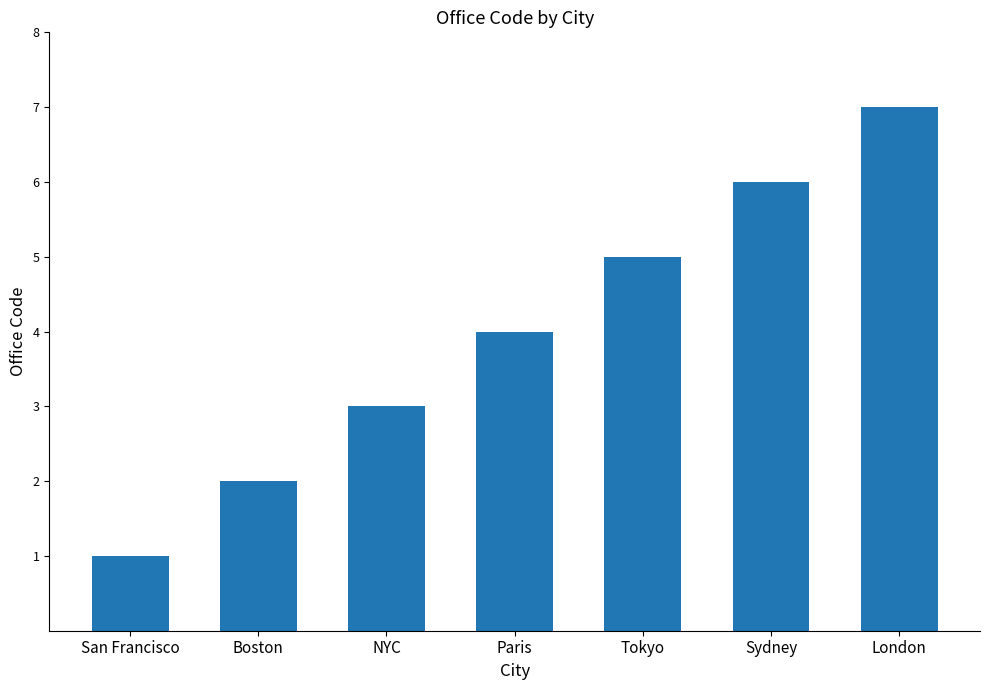

What is the sum of the values at NYC and Paris?

7